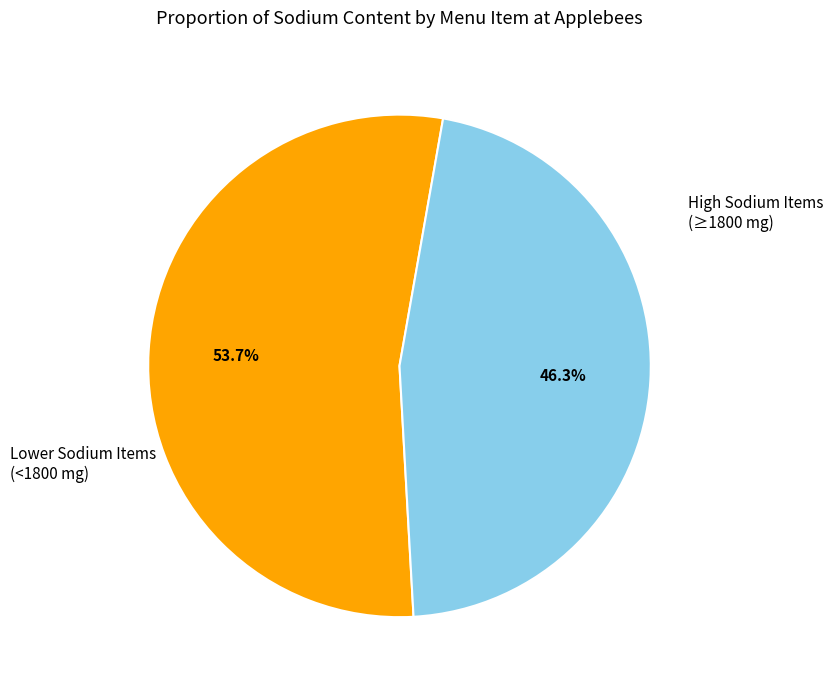

Does any single category account for the majority?

Yes